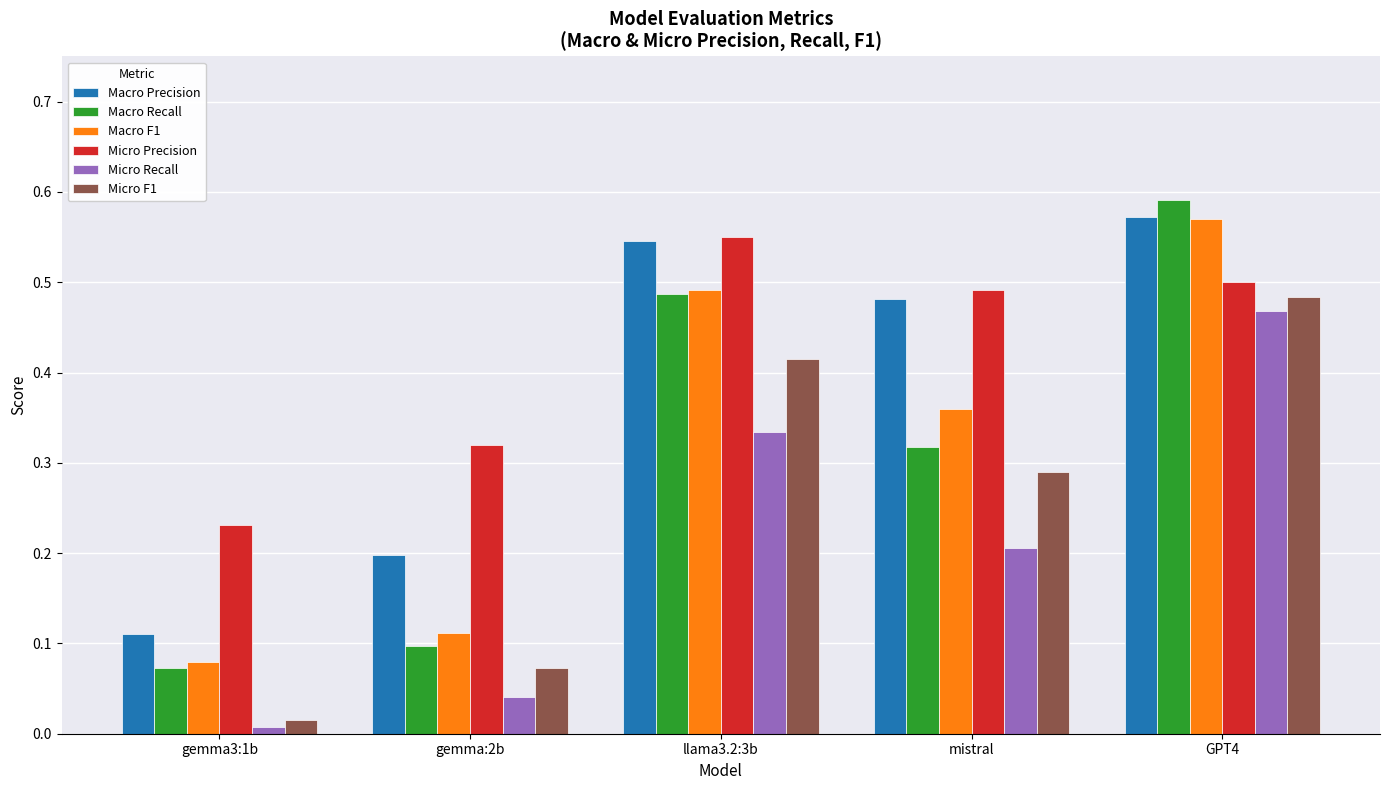

True or false: Micro F1 has a value of 0.0 at gemma:2b.

False